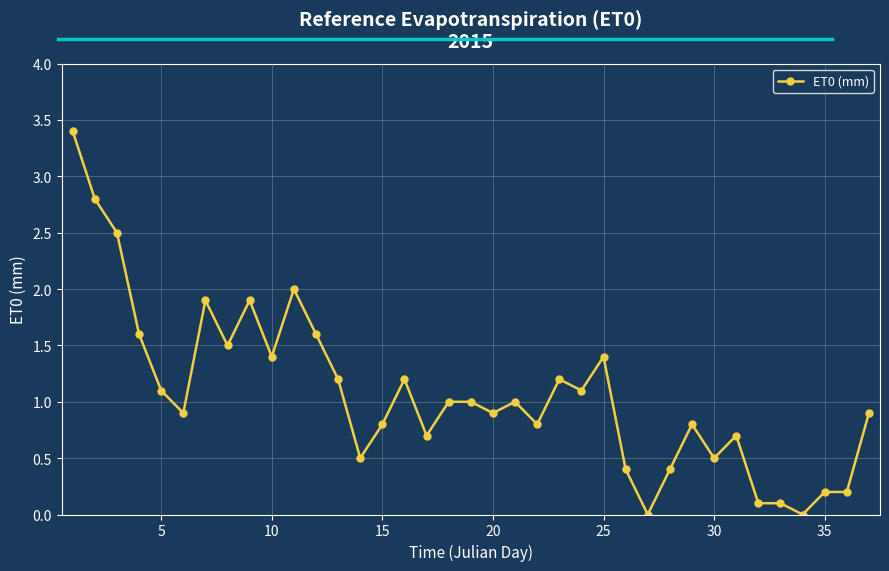

What is the greatest value displayed?

3.4